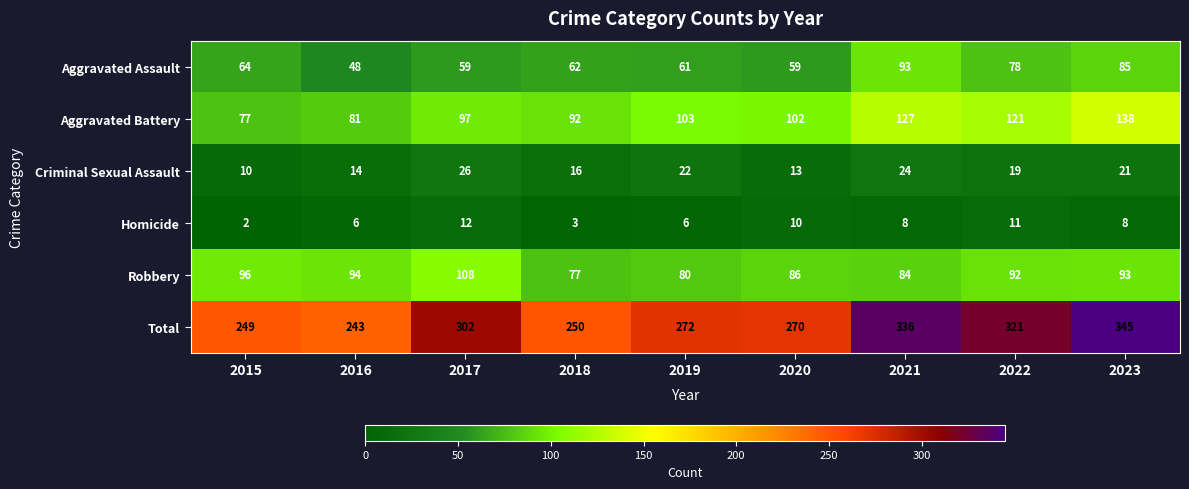

The value of Aggravated Assault at 2023 is 85. True or false?

True